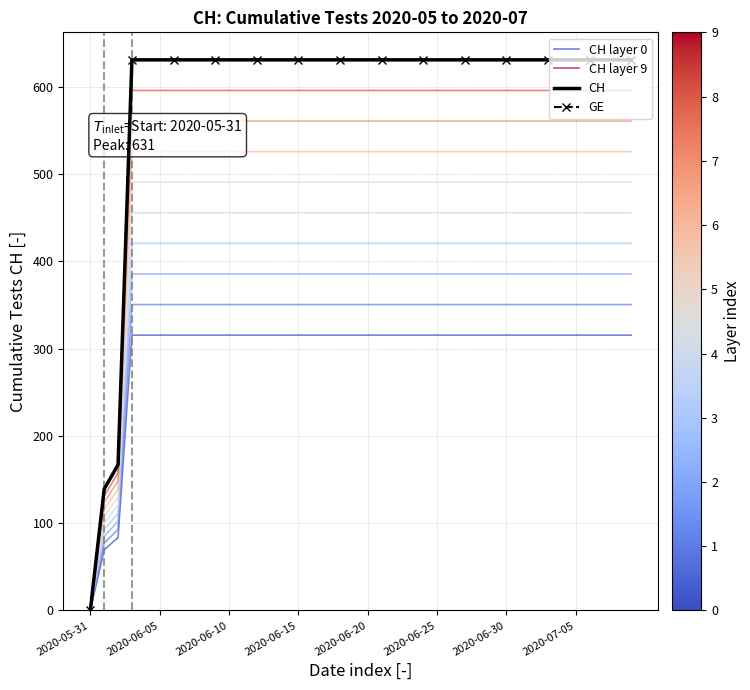

What is the difference between the maximum and second lowest values in the CH series?

492.0